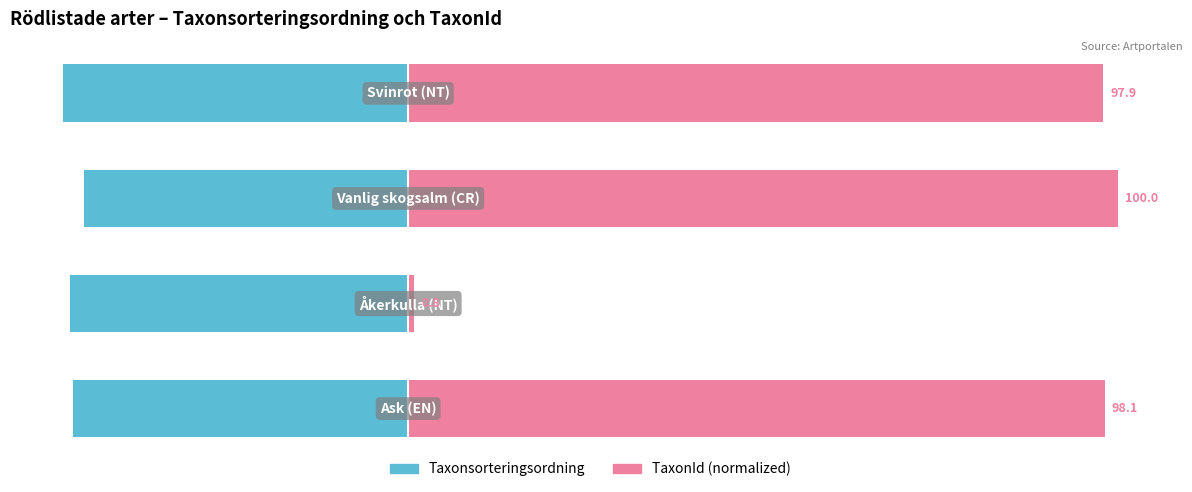

Which series has the largest range (max minus min)?

TaxonId